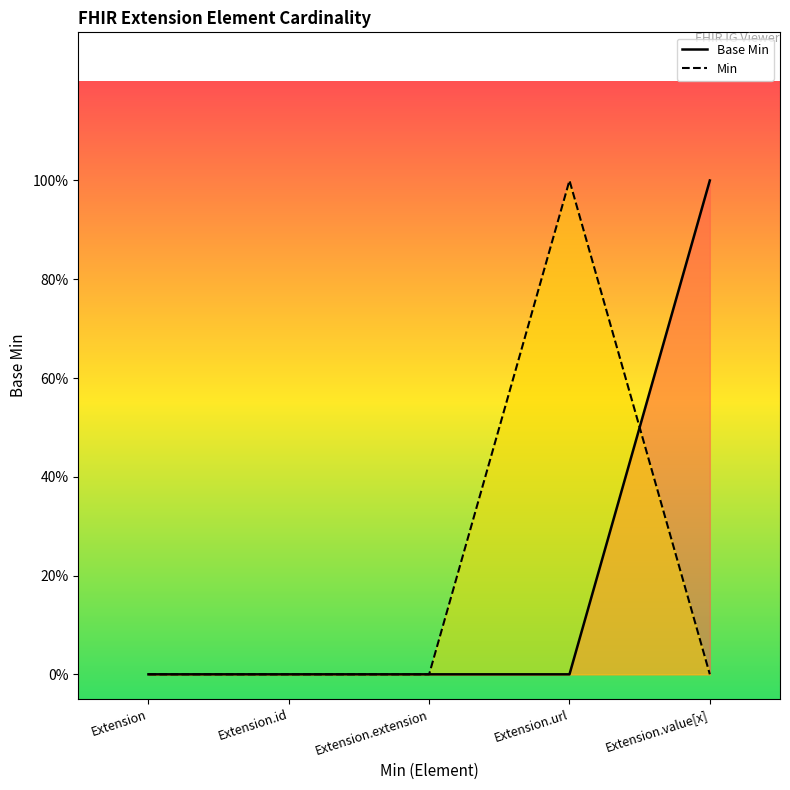

At which category does Min reach its first local peak?

Extension.url